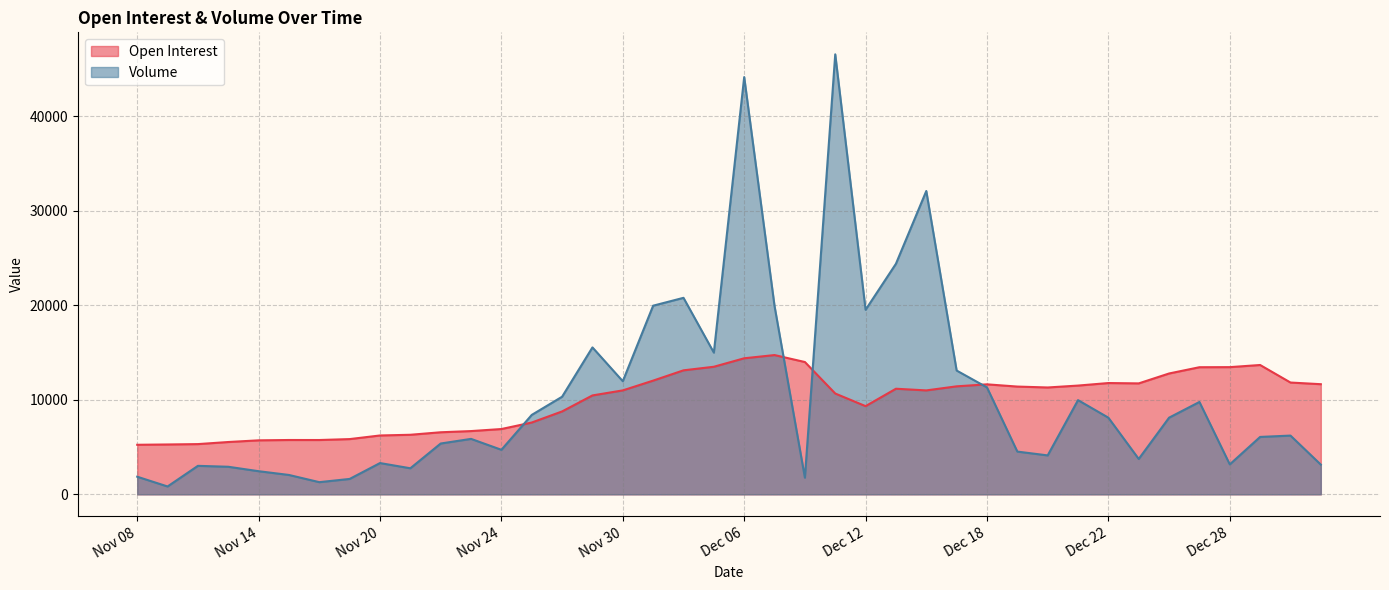

After their last crossing, which series has the higher values: Volume or Open Interest?

Open Interest